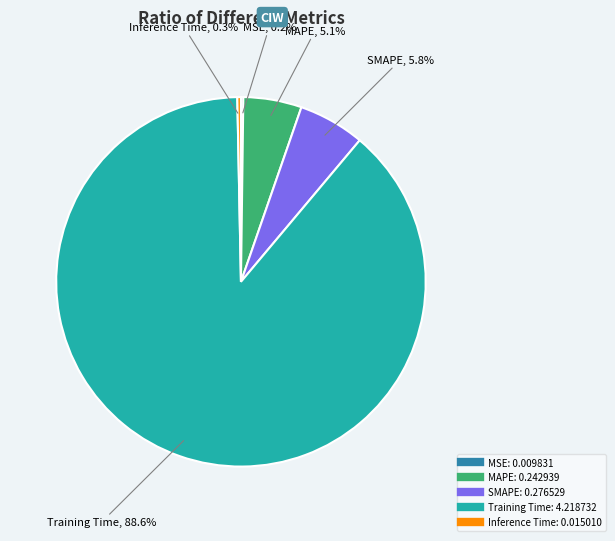

Which has a higher value, Inference Time or Training Time?

Training Time